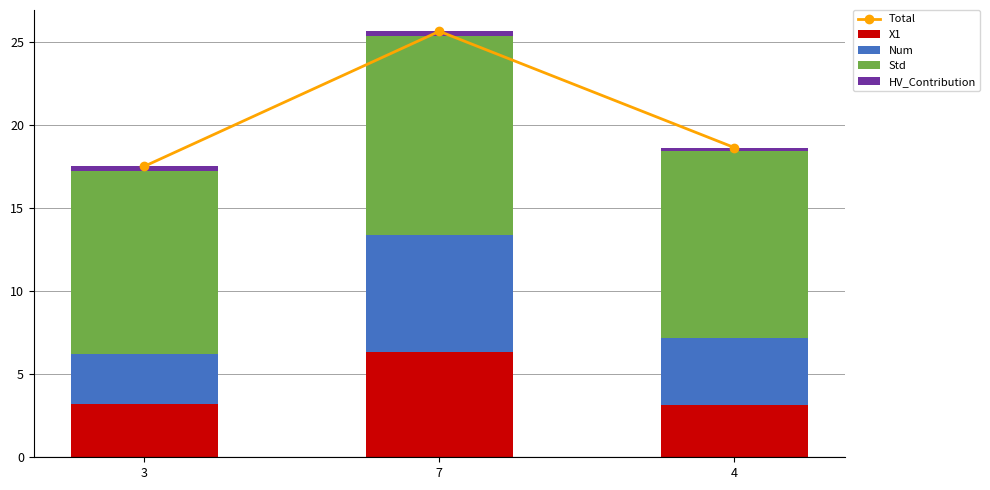

What is the maximum value for X1?

6.3